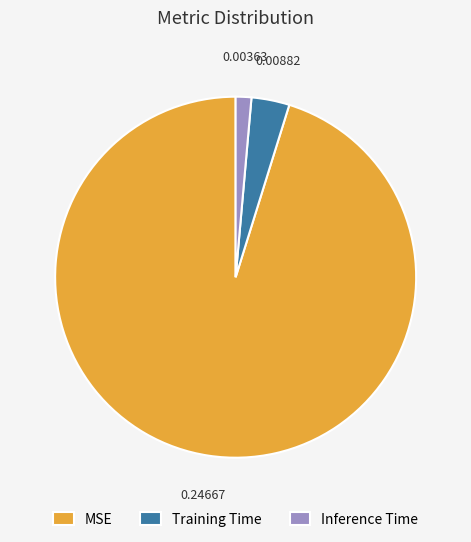

Do Inference Time and Training Time together represent more than half of the pie?

No